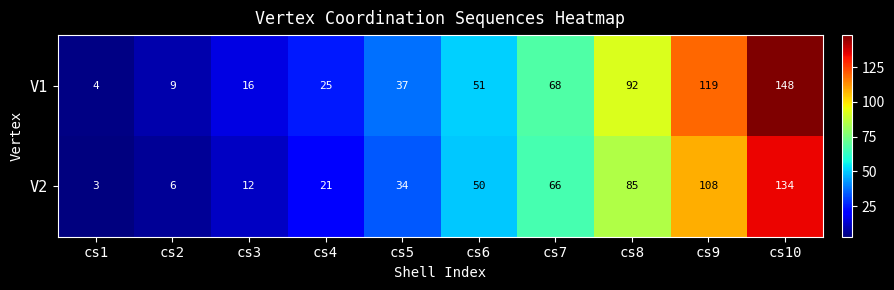

How many categories are shown in the chart?

10